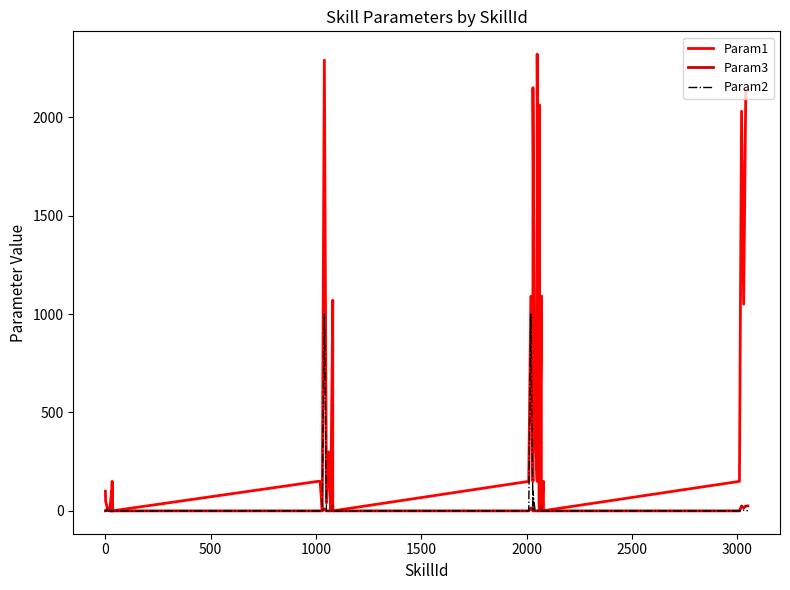

Reading right to left, transcribe all the data shown in this chart.

Param1: 2140	2130	1050	2030	150	1	150	0	1090	1080	2	50	2061	0	150	2320	150	400	2150	150	1090	150	0	1070	0	300	40	2290	1	150	150	0	150	0	0	100	0	10	50	100
Param3: 25	25	15	25	0	0	0	0	25	25	0	0	0	0	0	0	0	0	0	0	15	0	0	30	0	0	0	10	0	0	0	0	0	0	0	0	0	10	0	0
Param2: 1	1	4	2	0	0	0	0	1	1	0	0	0	0	0	0	0	0	100	0	999	0	0	2	0	0	0	999	0	0	0	0	0	0	0	0	0	0	0	0